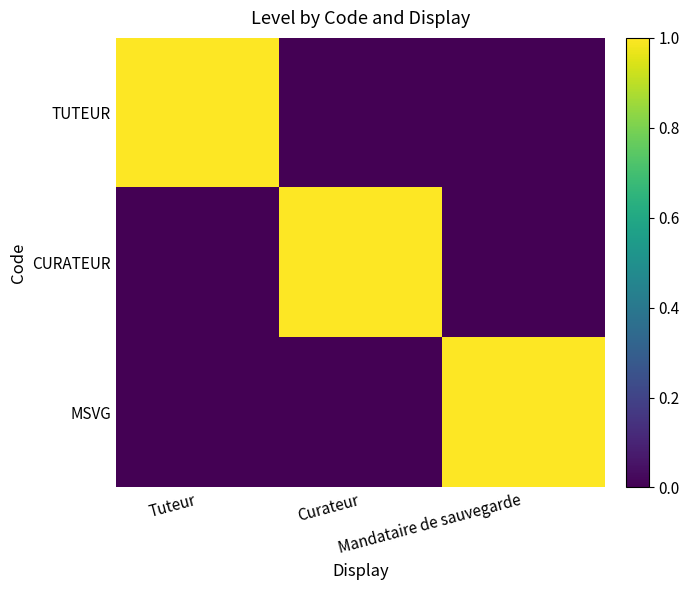

What is the maximum value shown in the chart?

1